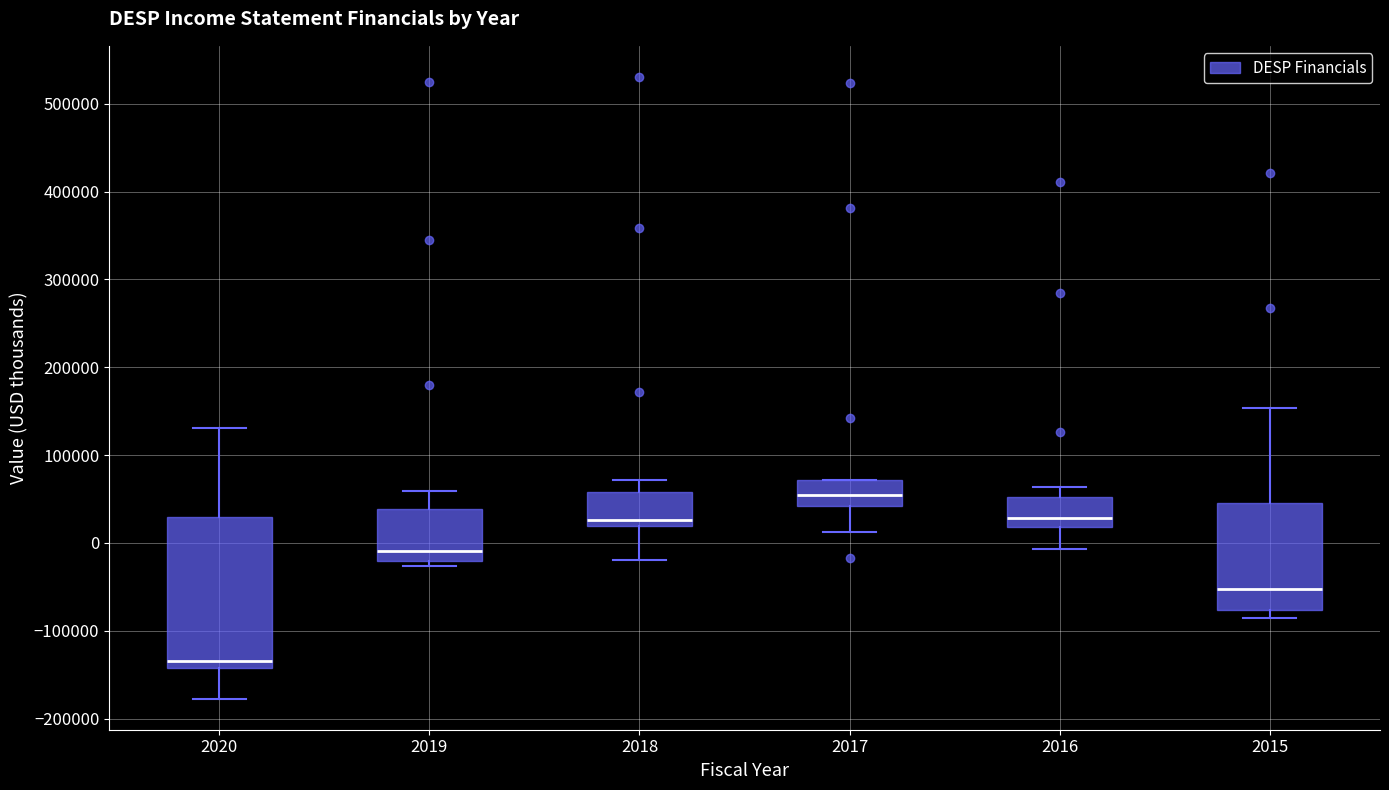

Reading left to right, read every box against the y-axis: the position of its median line, the range the box covers, and the ends of its whiskers. The values are not printed on the chart, so give them approximately, as read against the axis.

2020: median -130000, box -140000 to 30000, whiskers -180000 to 130000
2019: median -10000, box -20000 to 40000, whiskers -30000 to 60000
2018: median 30000, box 20000 to 60000, whiskers -20000 to 70000
2017: median 50000, box 40000 to 70000, whiskers 10000 to 70000
2016: median 30000, box 20000 to 50000, whiskers -10000 to 60000
2015: median -50000, box -80000 to 50000, whiskers -90000 to 150000